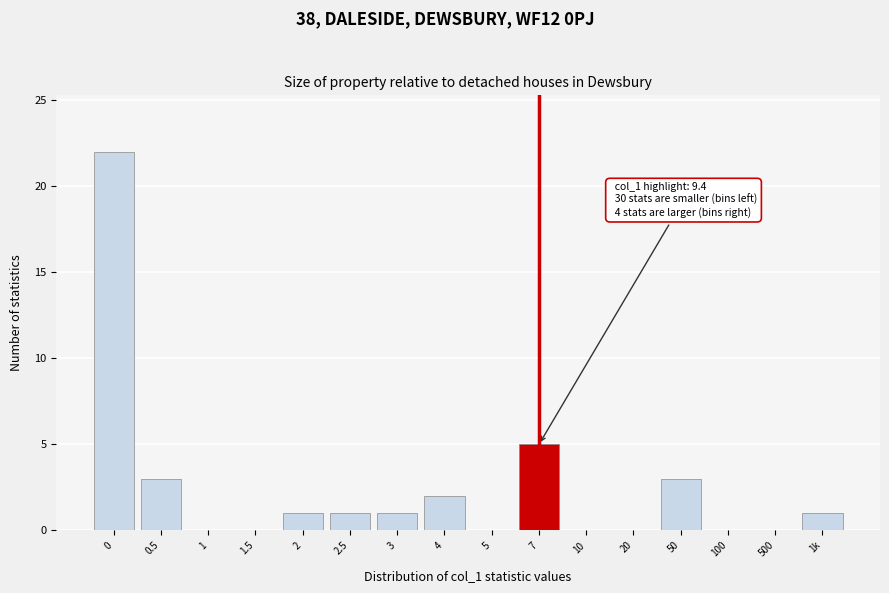

Reading left to right, transcribe all the data shown in this chart.

0=22	0.5=3	1=0	1.5=0	2=1	2.5=1	3=1	4=2	5=0	7=5	10=0	20=0	50=3	100=0	500=0	1k=1